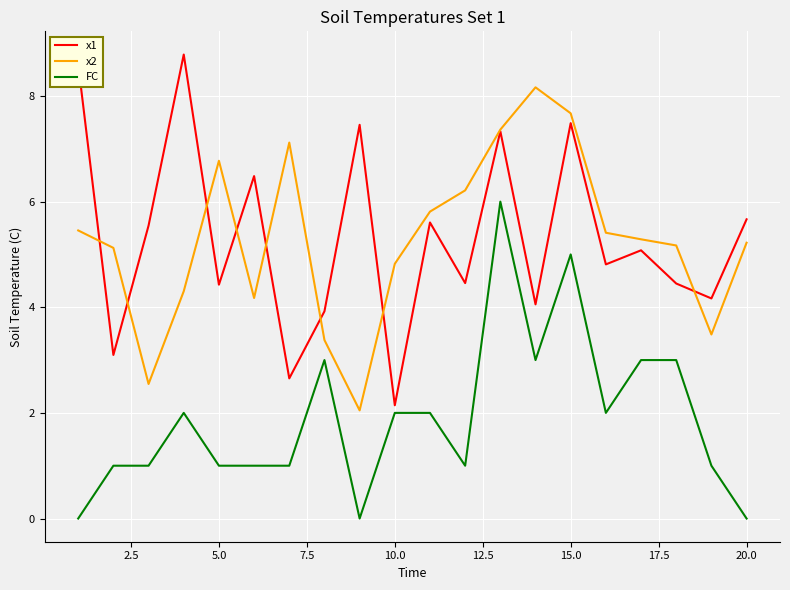

What is the highest value of the FC series?

6.0